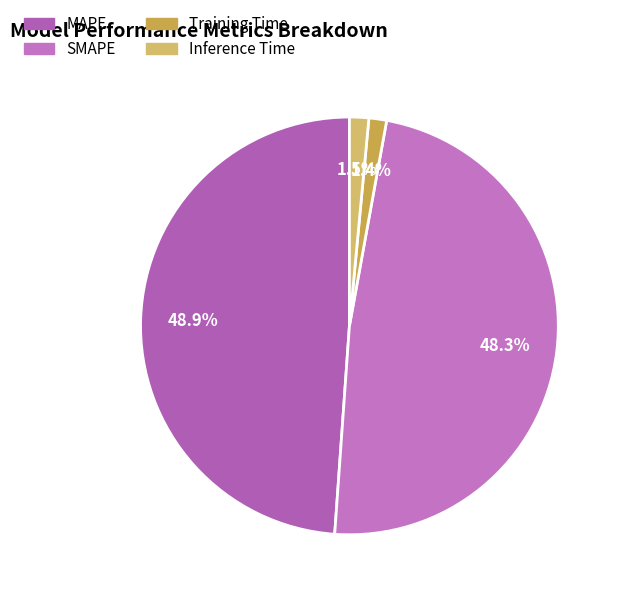

The Training Time slice represents 1% of the pie. True or false?

True